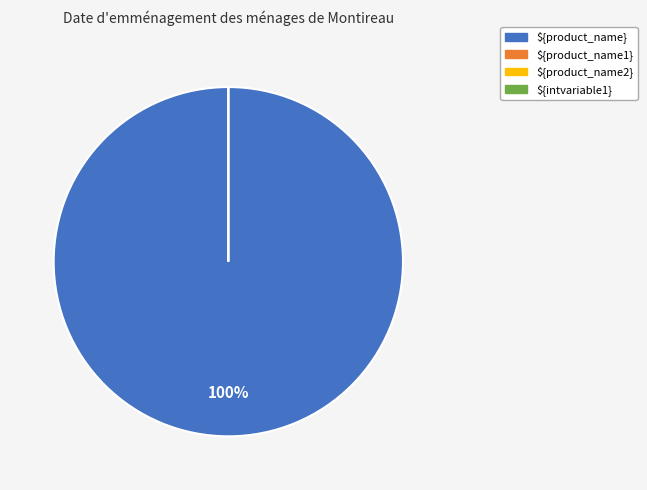

How many segments does this pie chart have?

4